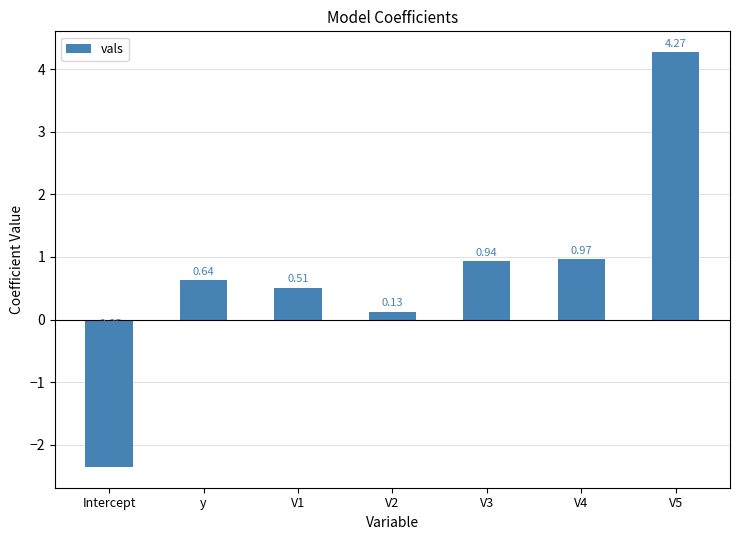

What is the average value?

0.7